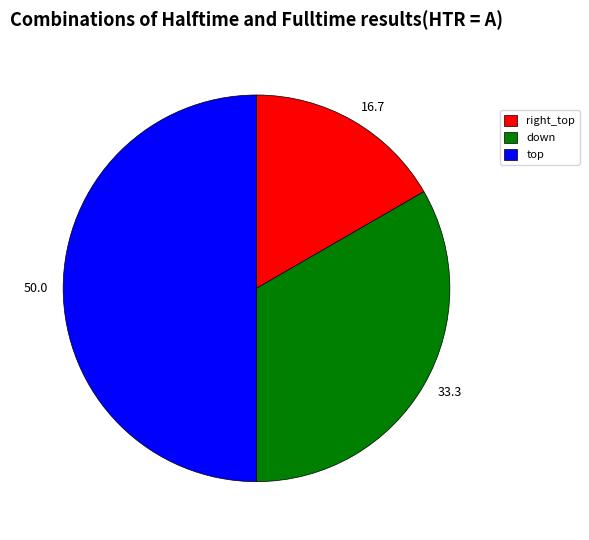

Which slice is the smallest?

right_top